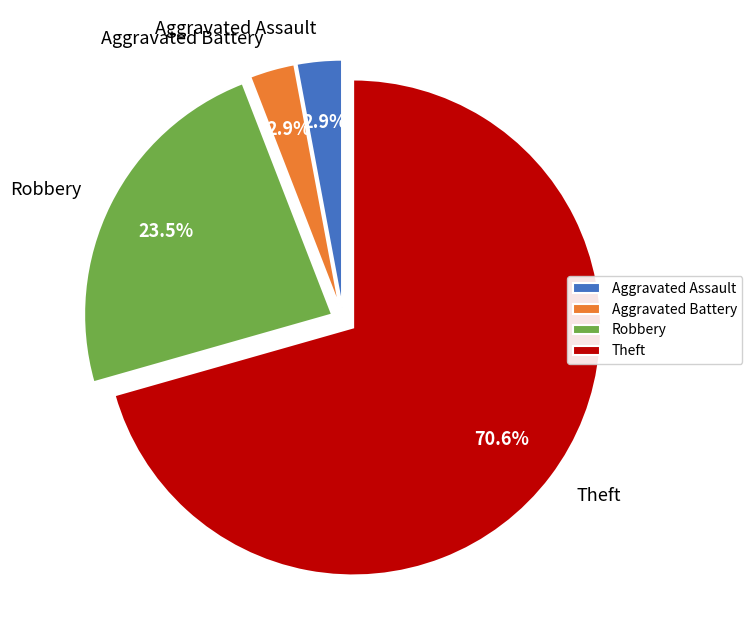

Which slice is the largest?

Theft